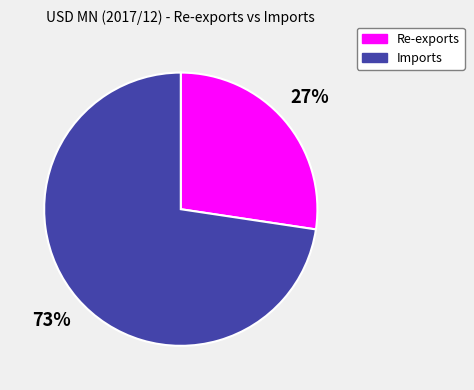

To the nearest percent, what percentage of the pie is Re-exports?

27%